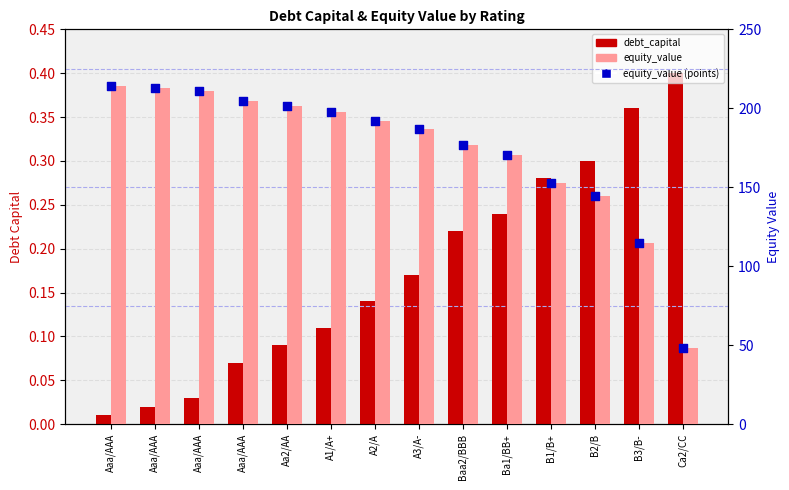

At which category is the sum across all series the highest?

Aaa/AAA